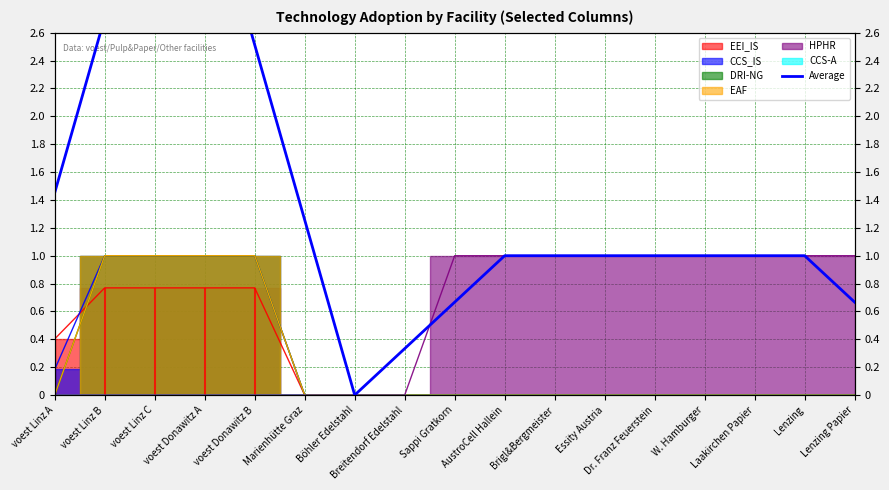

What is the label of the 17th point from the right?

voest Linz A